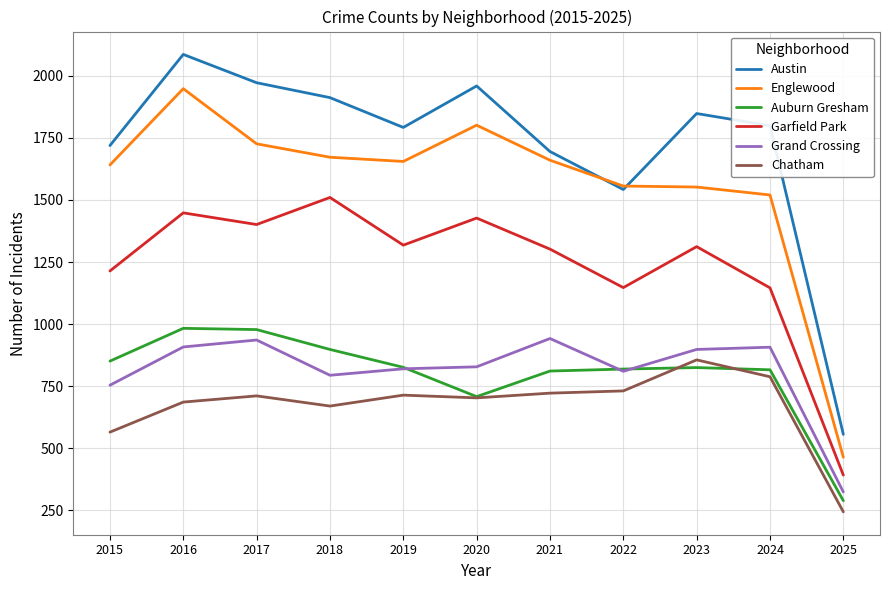

What is the sum of all Austin values?

18880